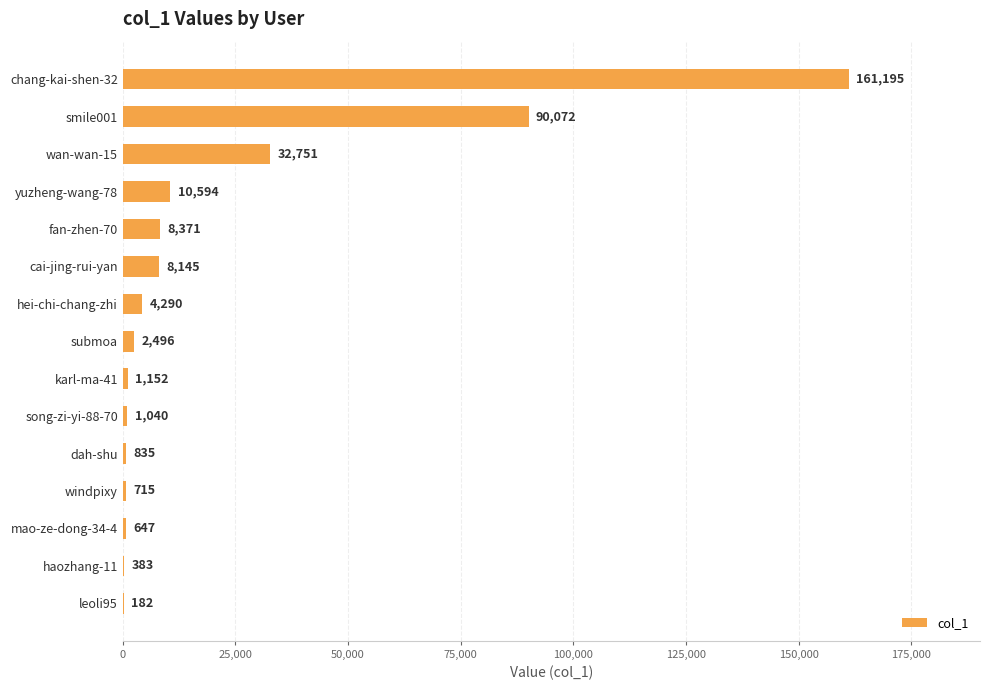

Where is the data nearest to the value 80688?

smile001